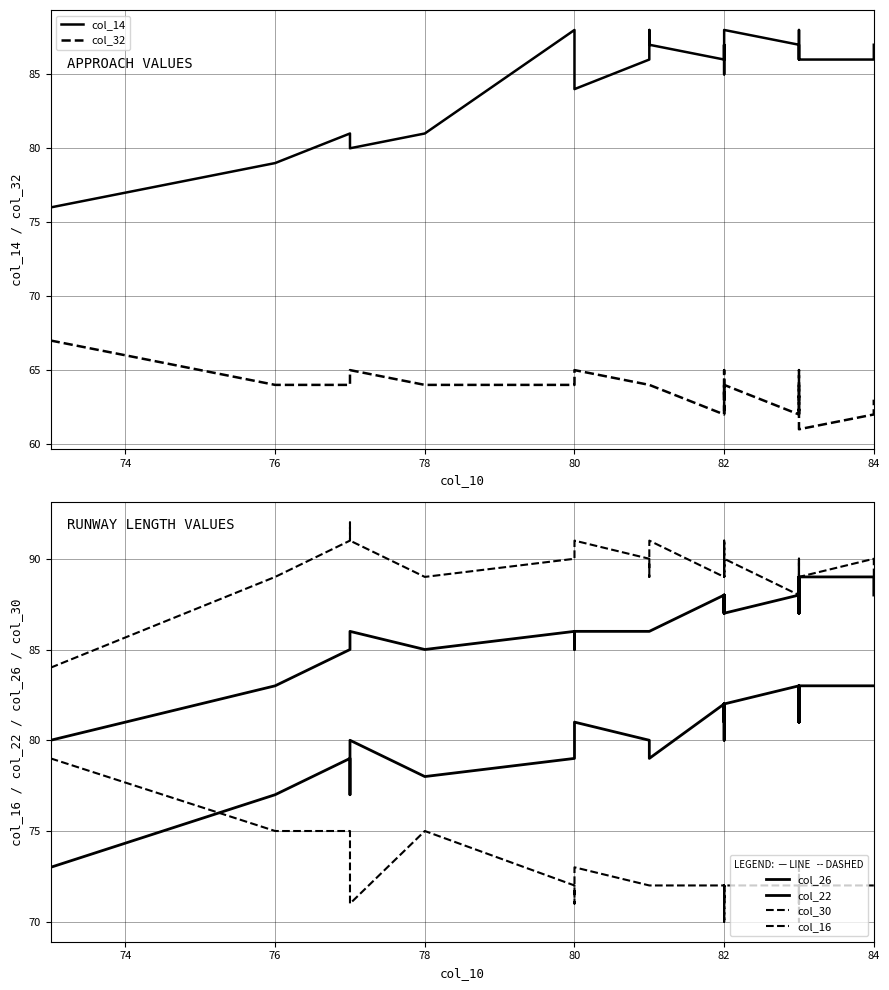

Does the chart display data point markers on the line(s)?

No